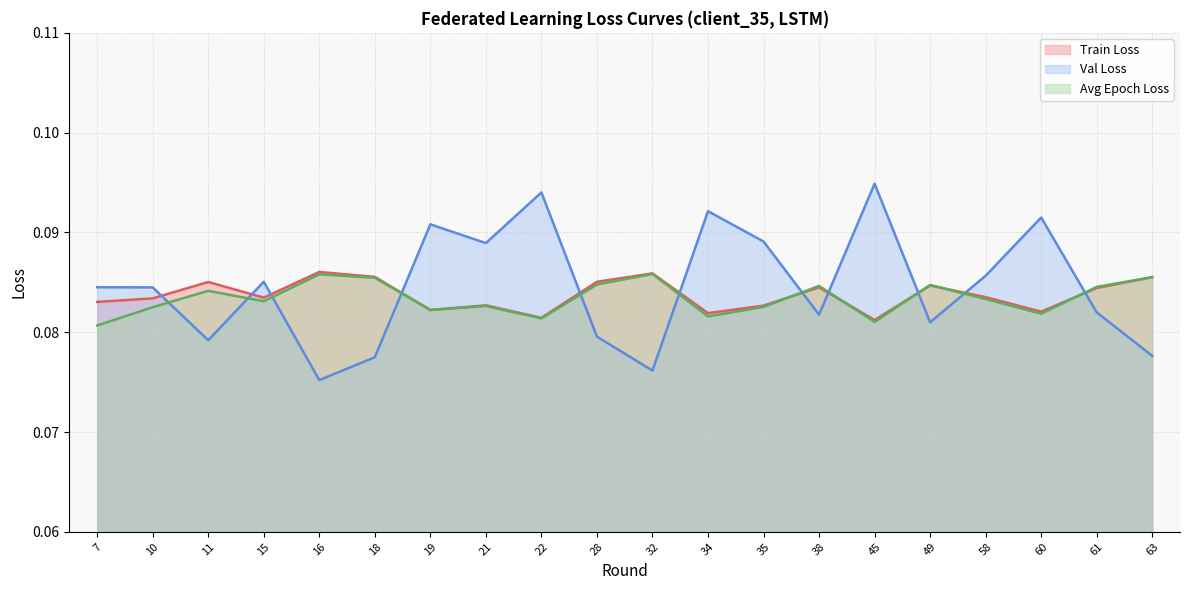

At how many categories does at least one series exceed 0?

20